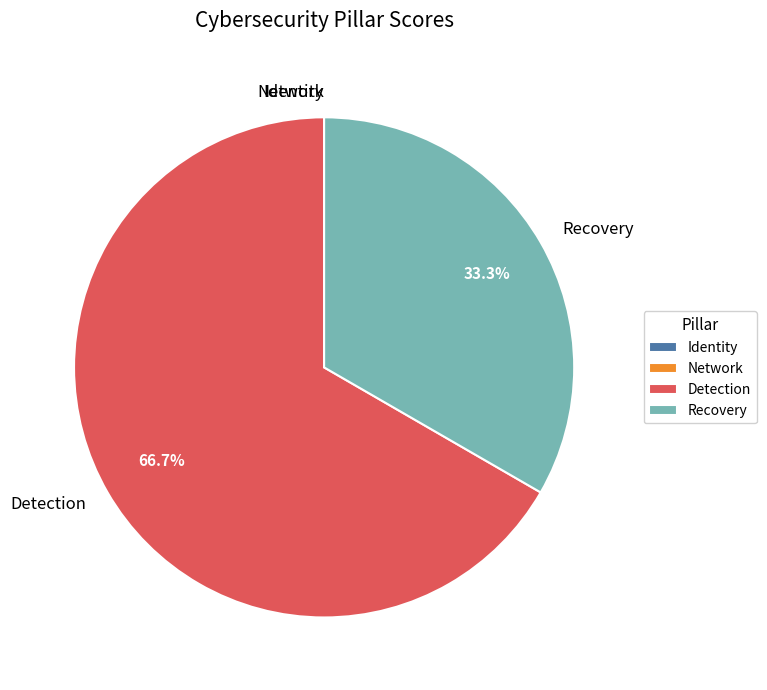

What percentage is NOT represented by Detection?

33.3%